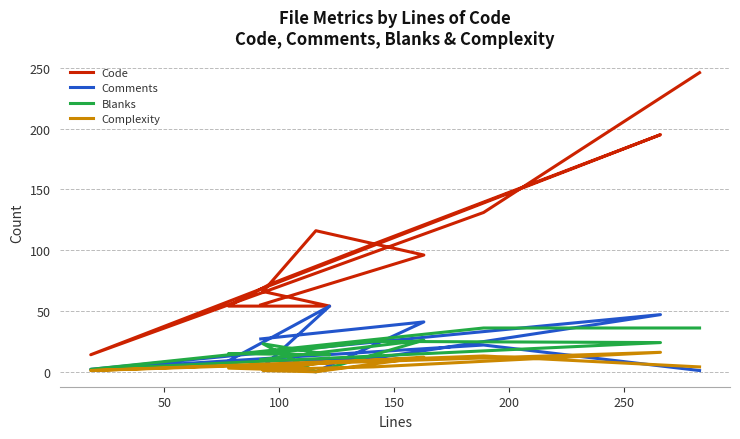

What is the maximum value shown in the chart?

246